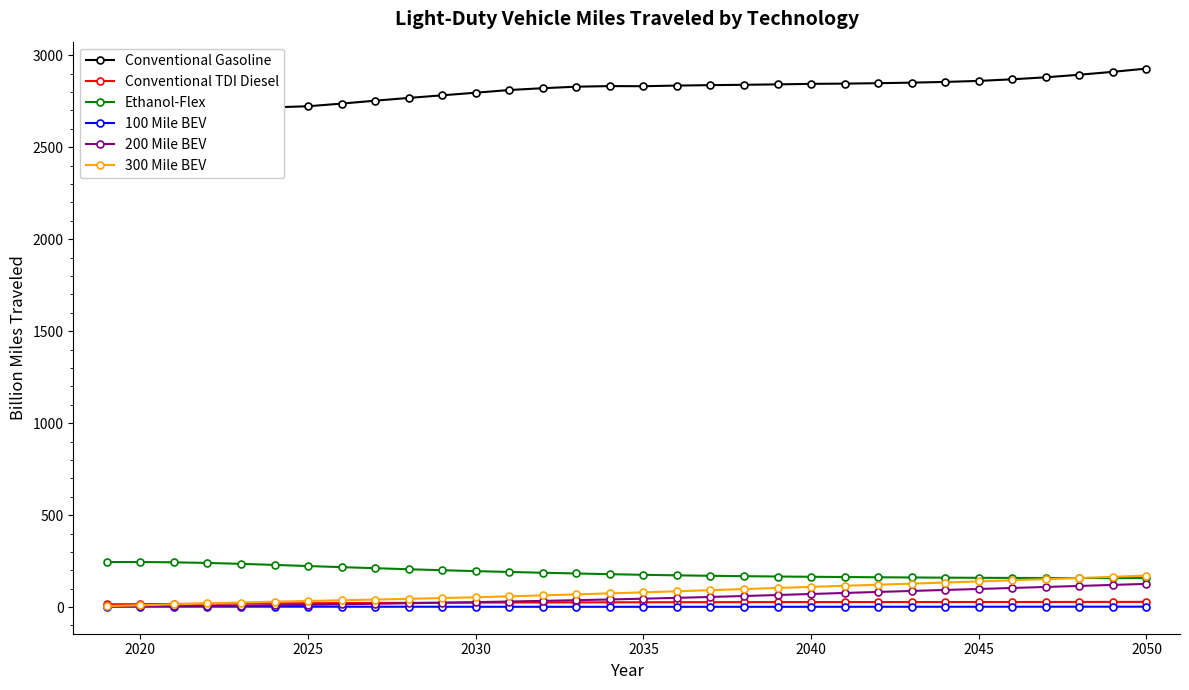

True or false: Ethanol-Flex and 100 Mile BEV intersect in this chart.

False